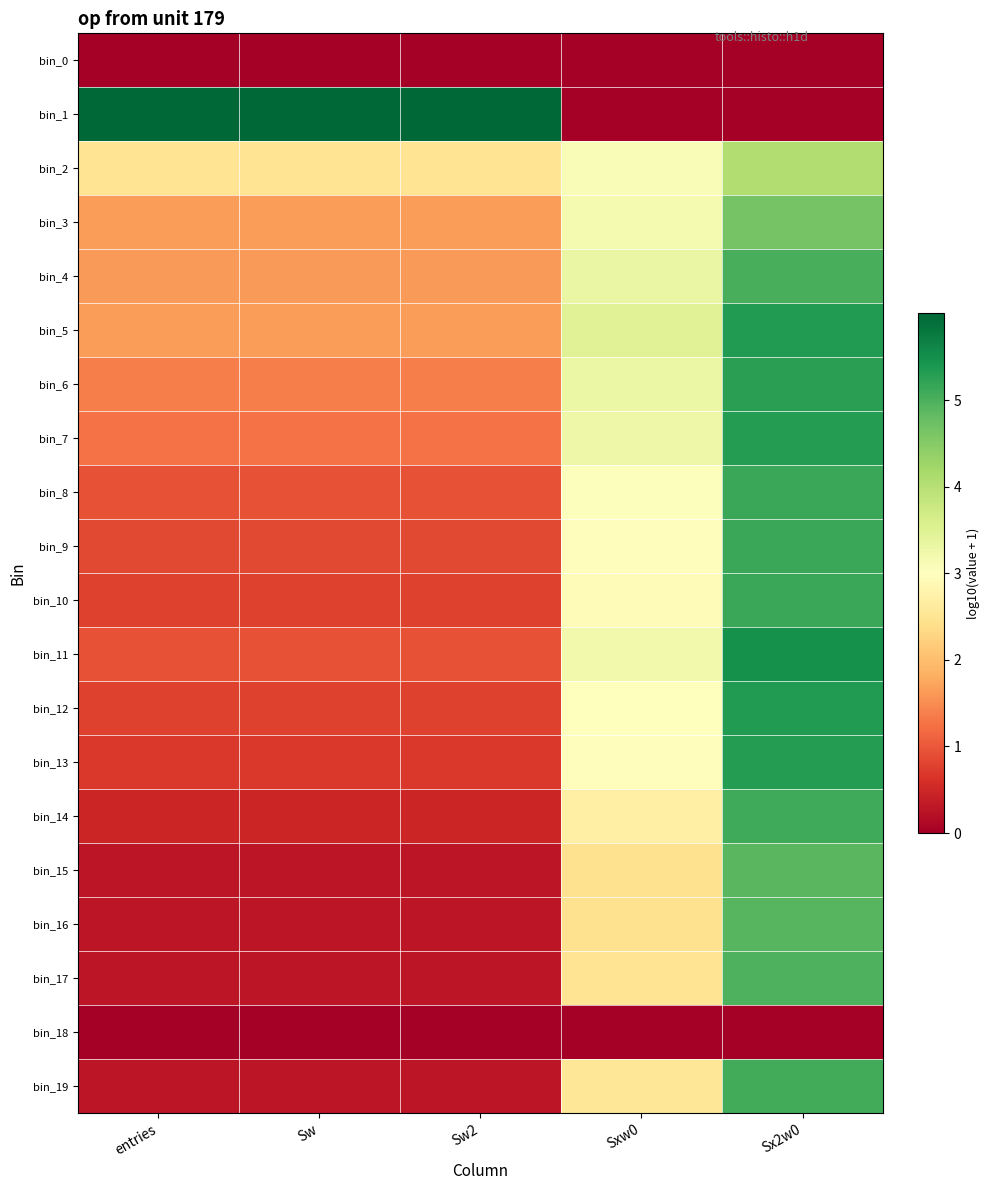

How many categories are shown in the chart?

5